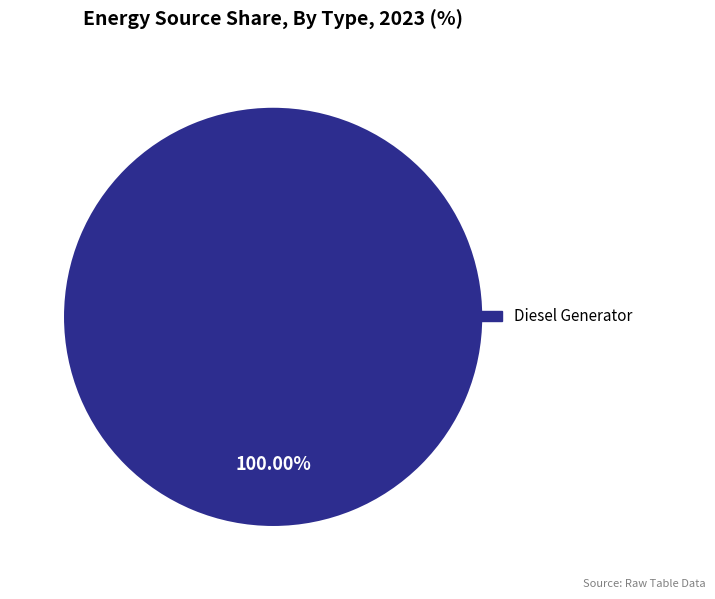

Is there any slice that represents more than half of the pie?

Yes